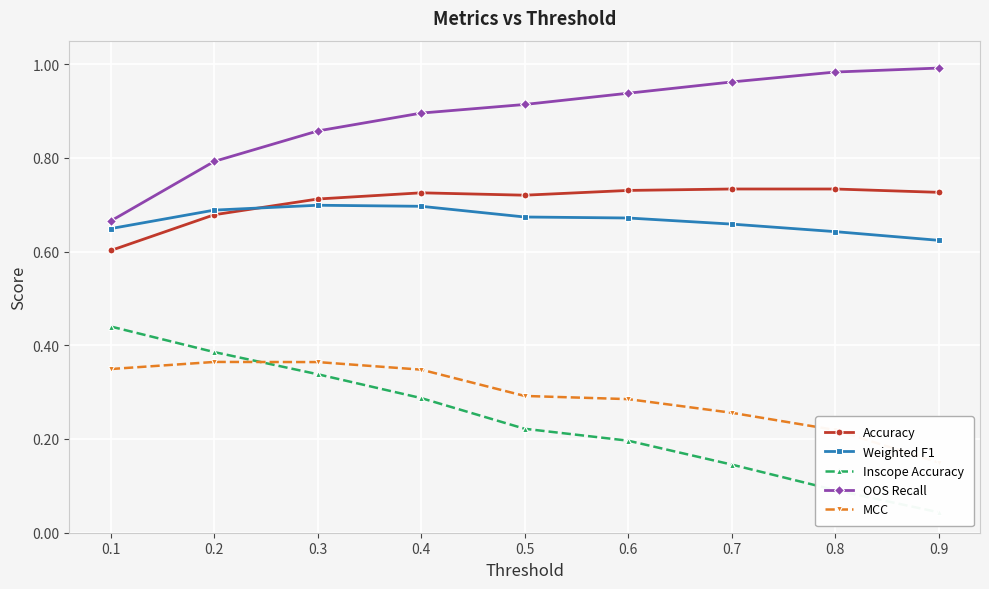

At how many categories does at least one series exceed 0?

9